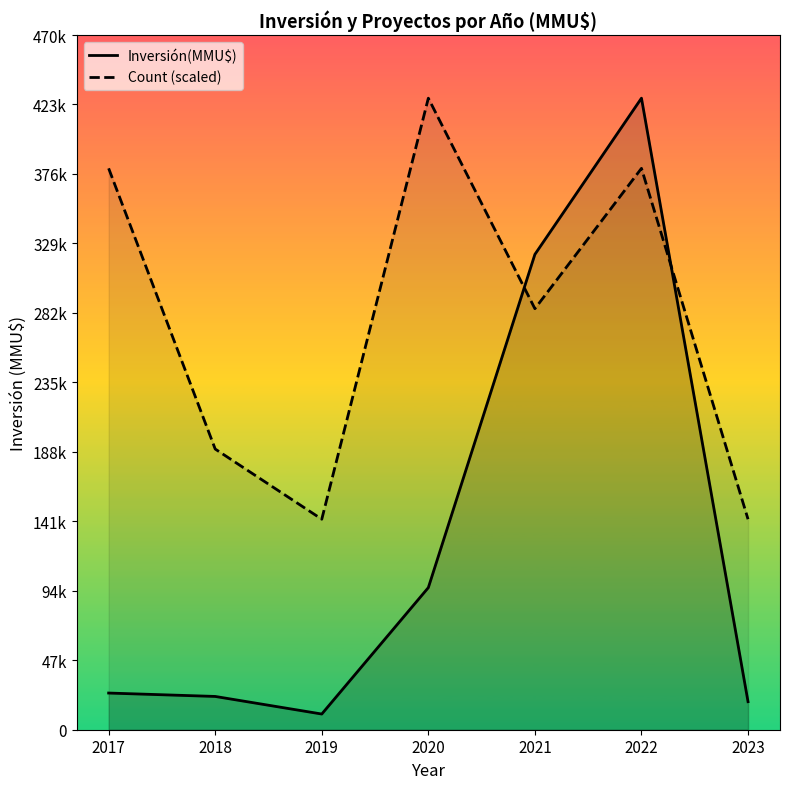

Does the chart have visible grid lines?

No